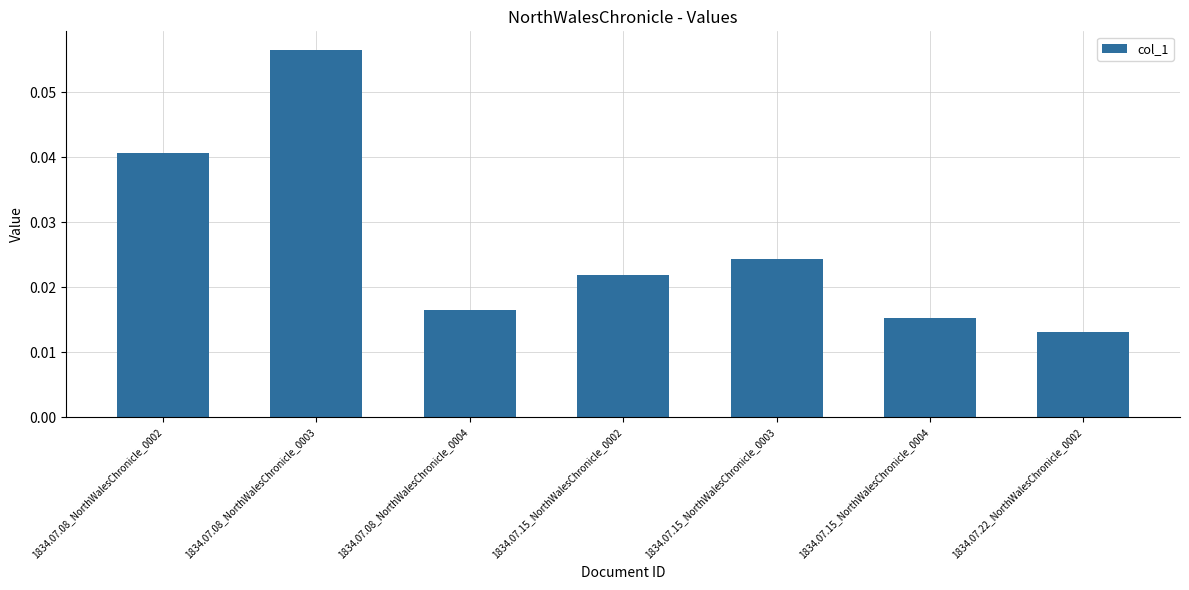

Which category has the lowest value across all series?

1834.07.22_NorthWalesChronicle_0002